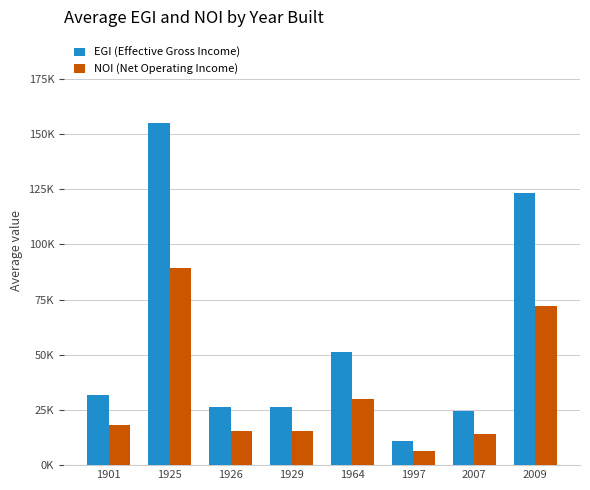

At how many categories does at least one series exceed 17575?

7